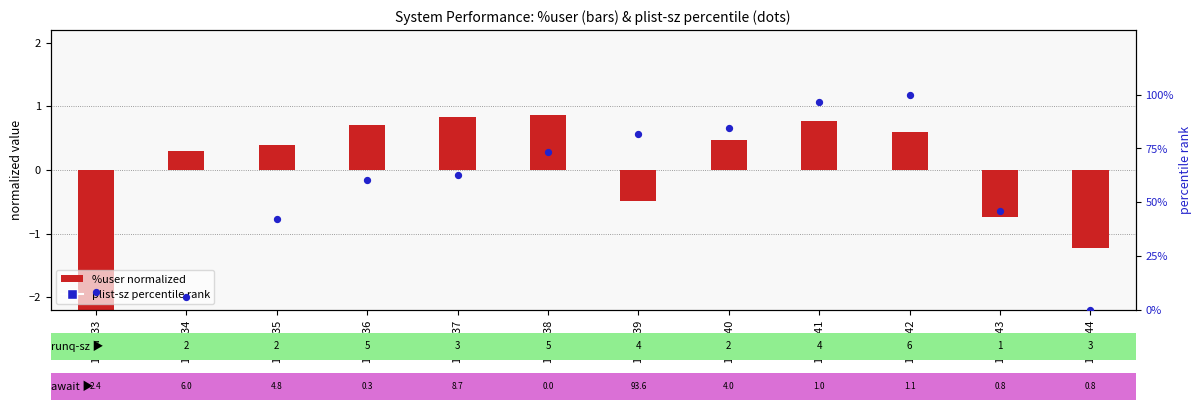

Which series has the largest total across all categories?

plist-sz (percentile rank)